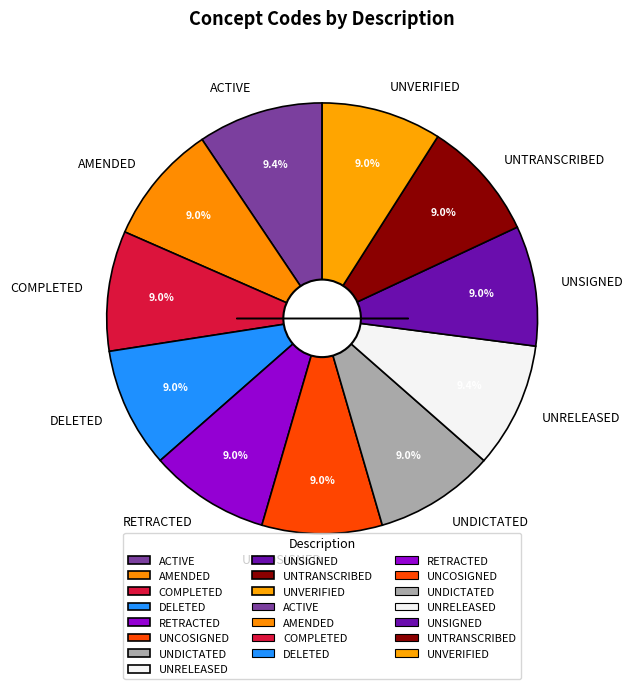

Does DELETED represent more than half of the total?

No